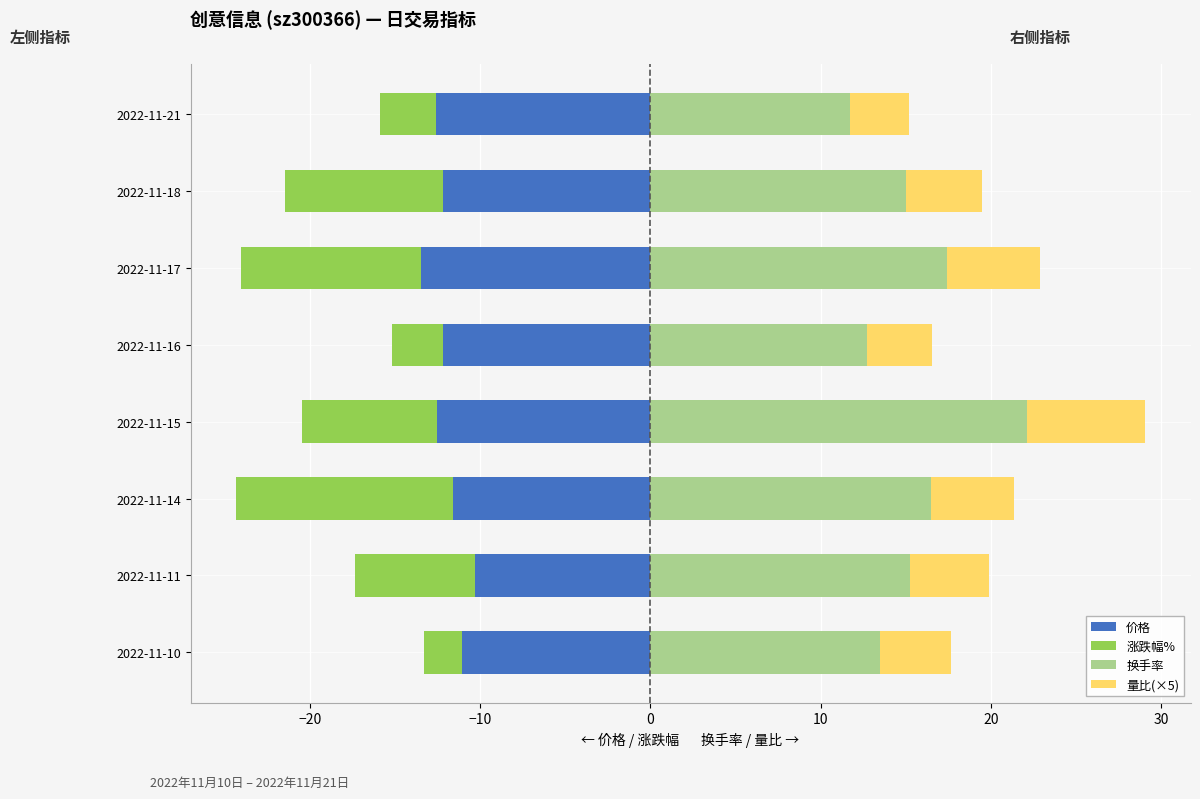

Which series changed the most between 2022-11-16 and 2022-11-21?

换手率